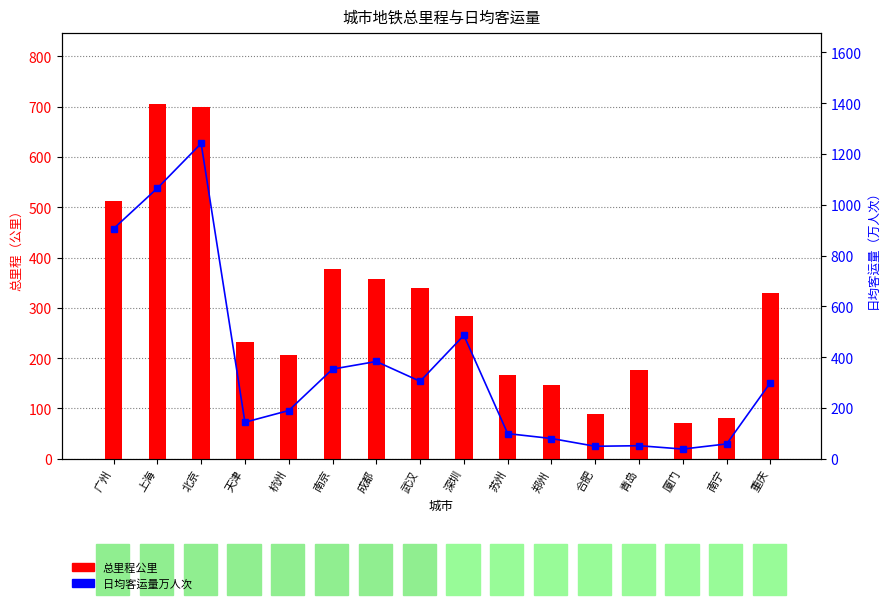

What is the label of the 1st bar from the left?

广州